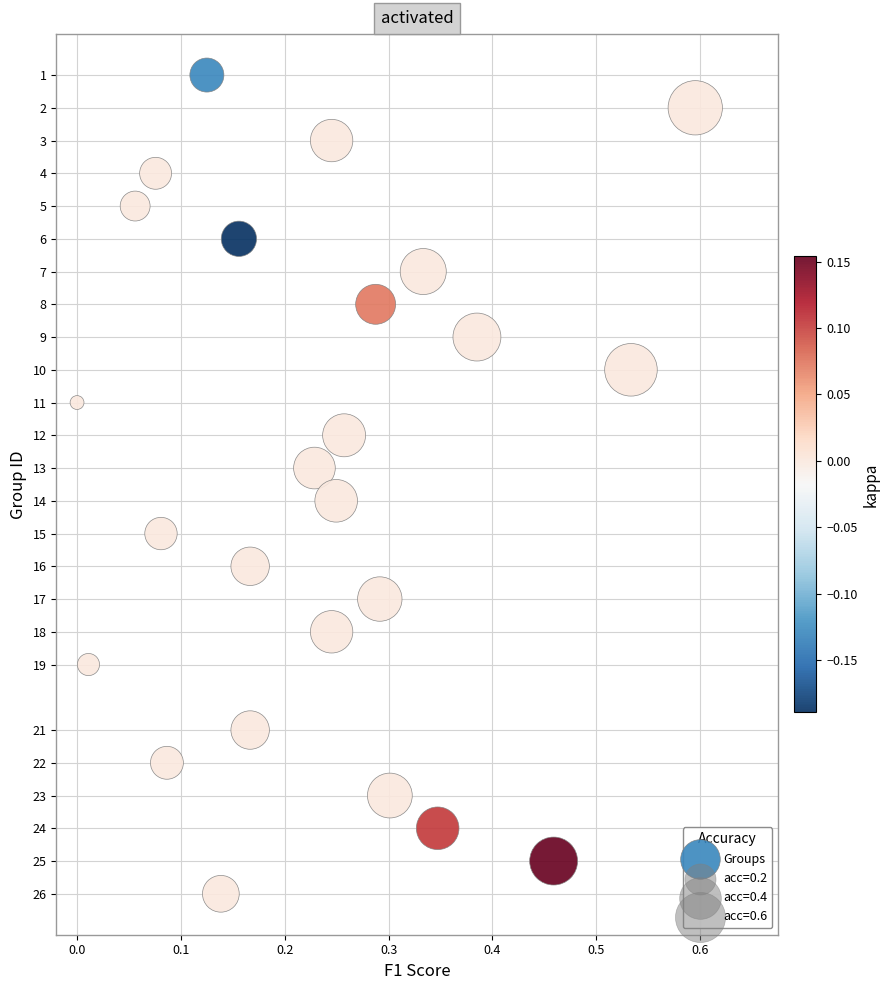

What is the range of Y values (max minus min)?

25